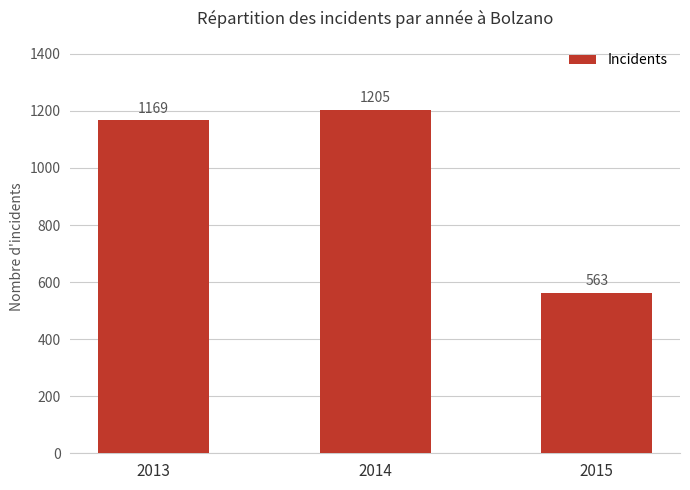

Reading left to right, list all the values displayed in this chart.

2013=1169	2014=1205	2015=563